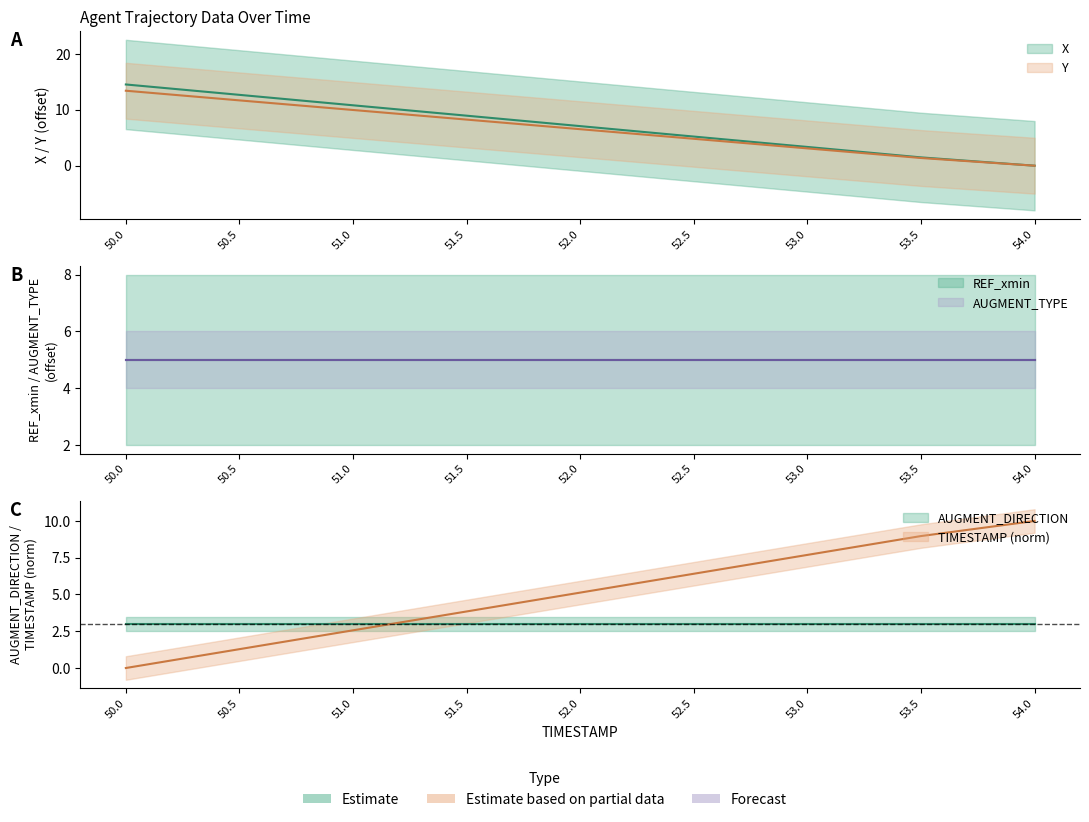

Reading left to right, what are all the values shown in this chart?

X: 14.6	12.7	10.8	9.0	7.1	5.2	3.4	1.5	0.0
Y: 13.4	11.7	10.0	8.3	6.5	4.8	3.1	1.4	0.0
TIMESTAMP: 0.0	1.3	2.6	3.8	5.1	6.4	7.7	9.0	10.0